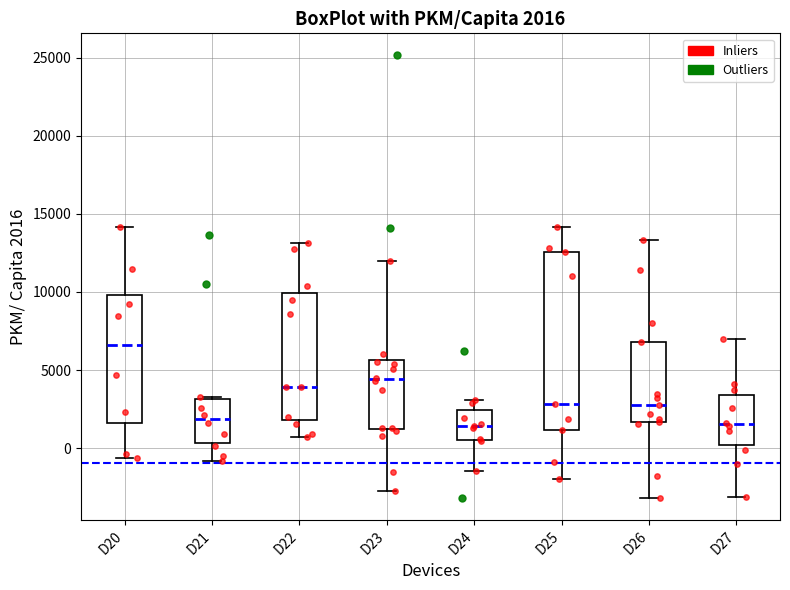

Which box is the tallest, from its lower edge to its upper edge?

D25